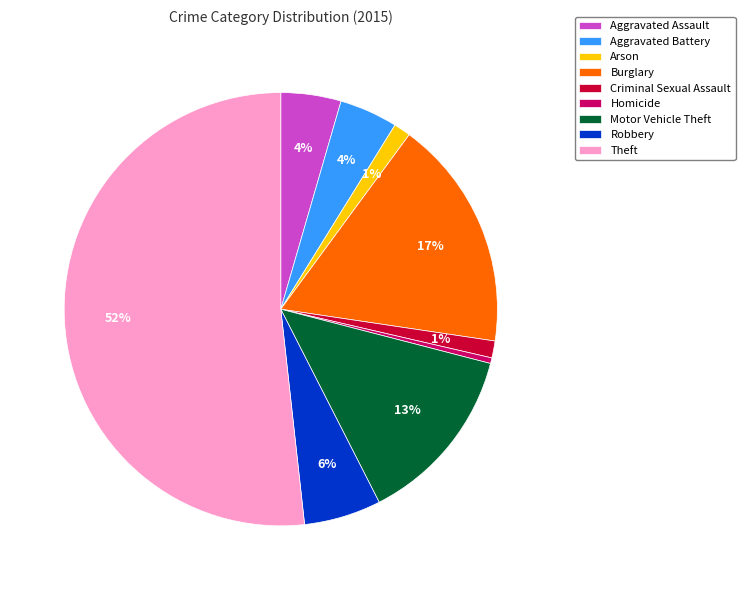

Count the number of slices in the pie.

9